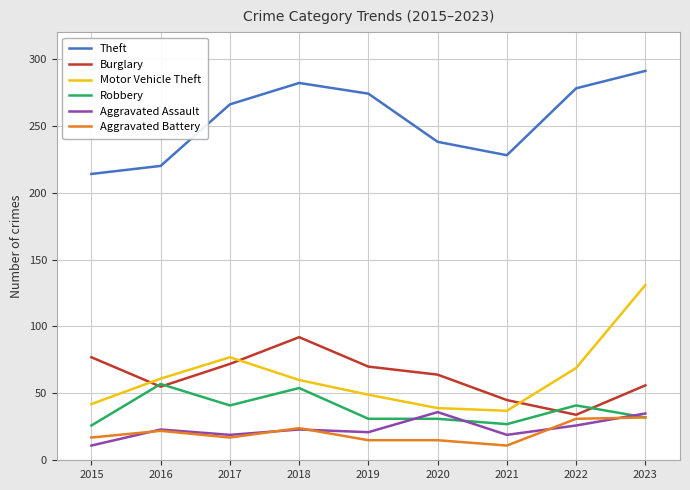

Between 2015 and 2016, which series saw the biggest shift?

Robbery